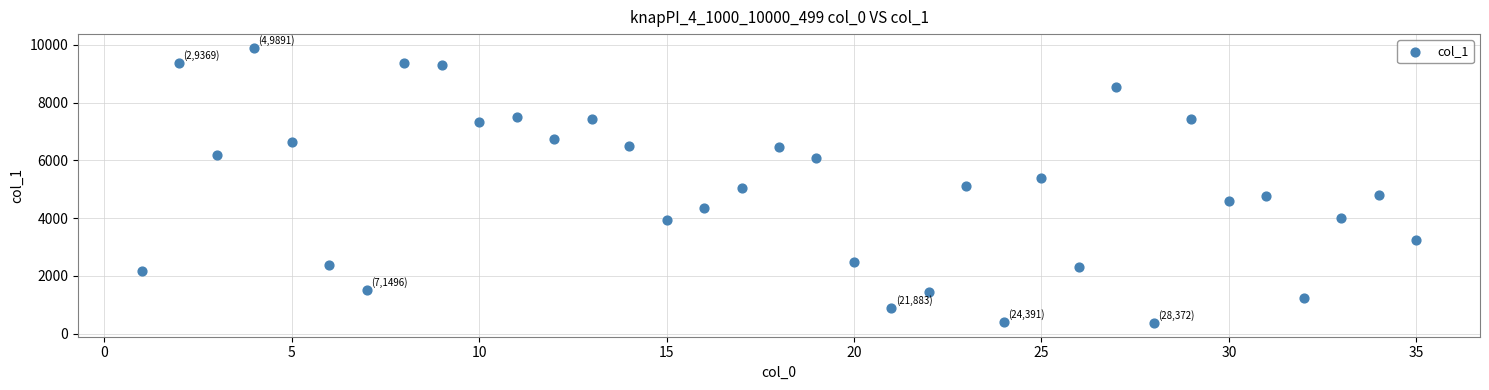

What is the range of Y values (max minus min)?

9519